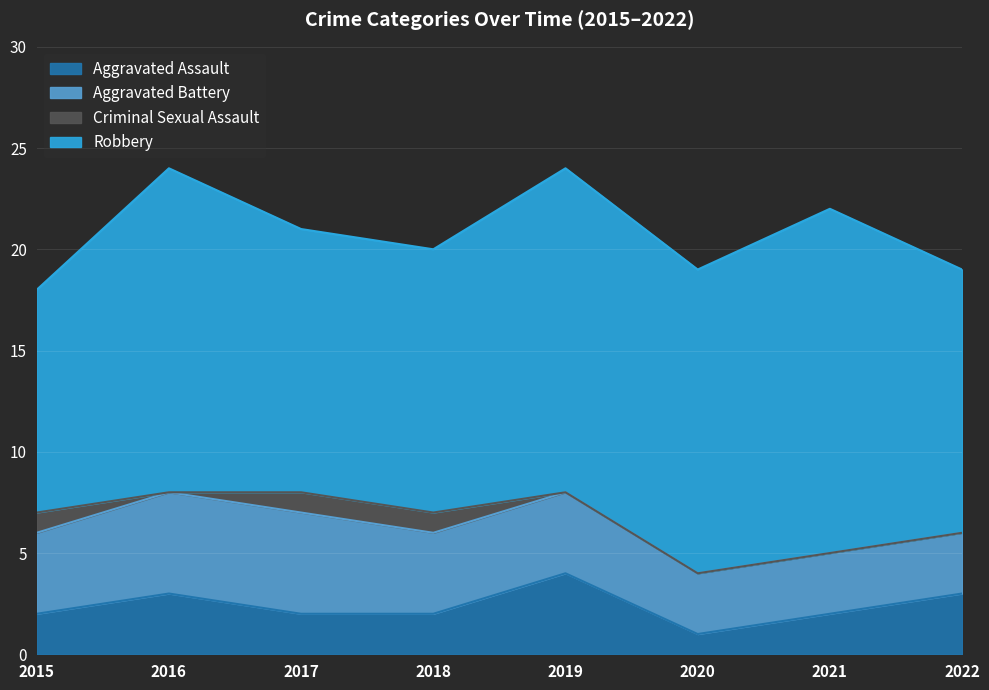

What is the value of the Criminal Sexual Assault point at the 1st from the left?

1